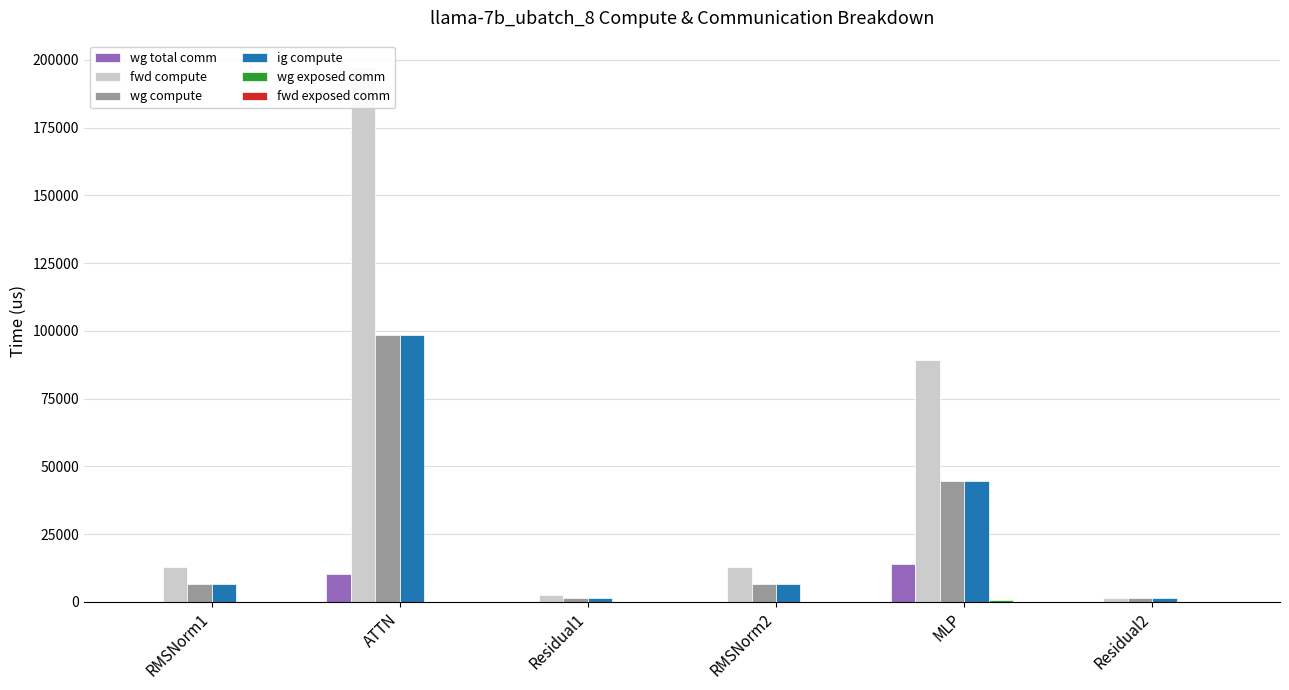

What is the spread (max minus min) of values at RMSNorm1?

12938.5